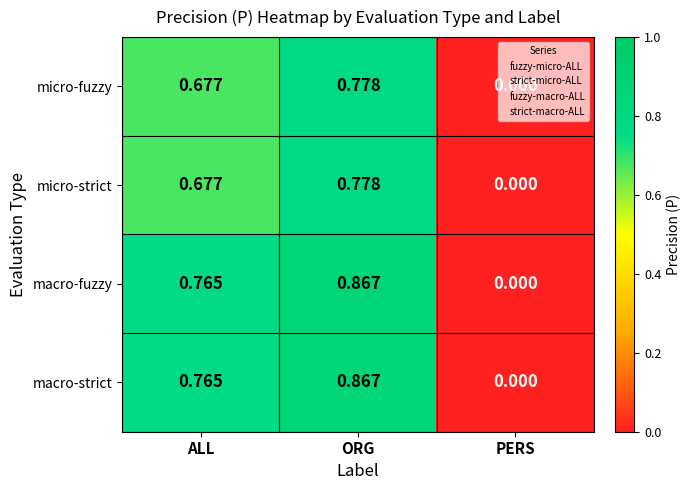

How many positive values does the micro-fuzzy series have?

2